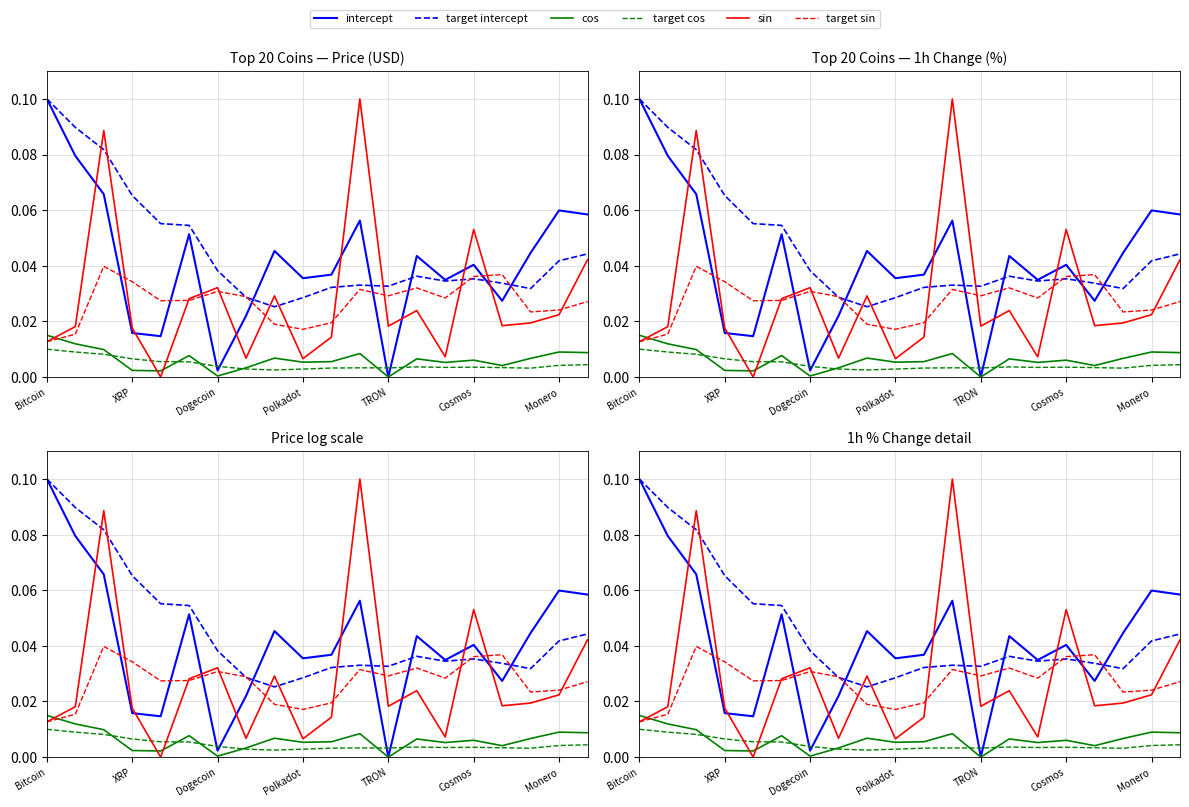

Is the value of sin at 8 greater than the value of intercept at 12?

Yes